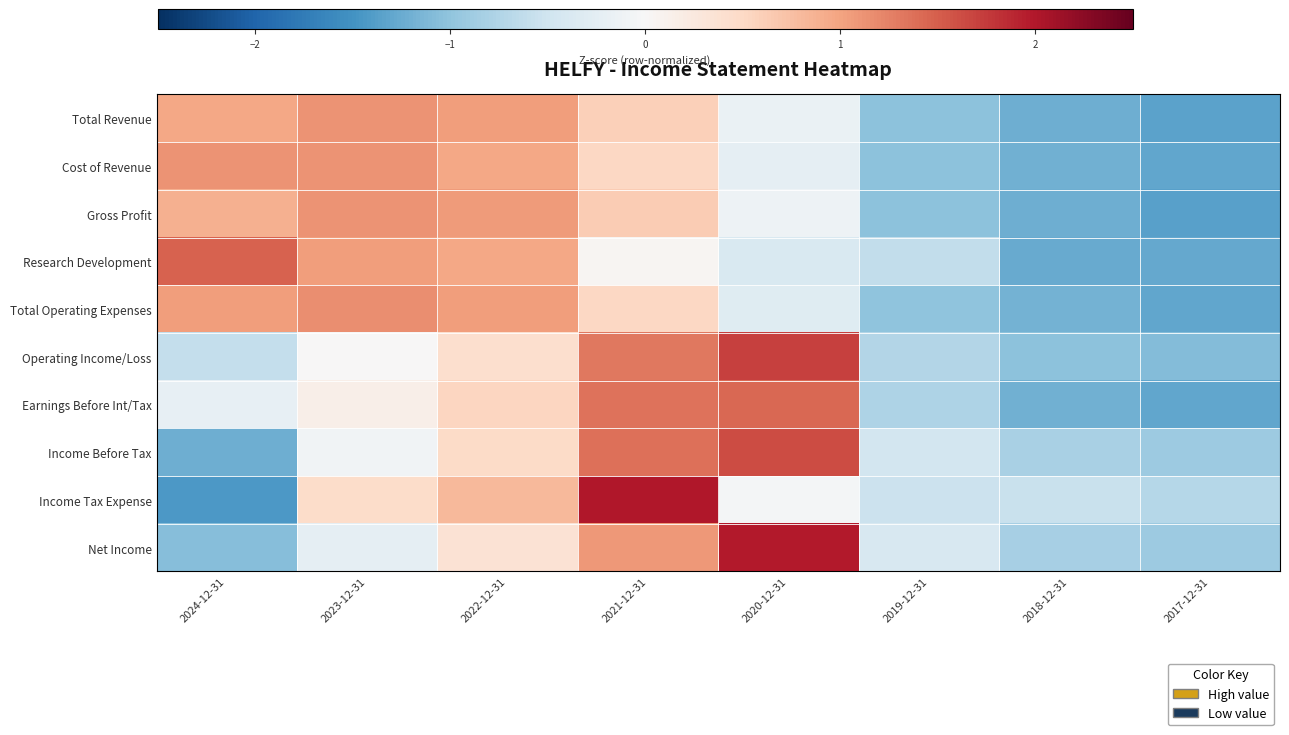

Reading left to right, list all the values displayed in this chart.

Total Revenue: 2024-12-31=1.0	2023-12-31=1.1	2022-12-31=1.0	2021-12-31=0.6	2020-12-31=-0.2	2019-12-31=-1.0	2018-12-31=-1.2	2017-12-31=-1.3
Cost of Revenue: 2024-12-31=1.1	2023-12-31=1.1	2022-12-31=1.0	2021-12-31=0.5	2020-12-31=-0.2	2019-12-31=-1.0	2018-12-31=-1.2	2017-12-31=-1.3
Gross Profit: 2024-12-31=0.9	2023-12-31=1.1	2022-12-31=1.1	2021-12-31=0.6	2020-12-31=-0.1	2019-12-31=-1.0	2018-12-31=-1.2	2017-12-31=-1.4
Research Development: 2024-12-31=1.5	2023-12-31=1.1	2022-12-31=1.0	2021-12-31=0.0	2020-12-31=-0.4	2019-12-31=-0.6	2018-12-31=-1.3	2017-12-31=-1.3
Total Operating Expenses: 2024-12-31=1.1	2023-12-31=1.2	2022-12-31=1.0	2021-12-31=0.5	2020-12-31=-0.3	2019-12-31=-1.0	2018-12-31=-1.2	2017-12-31=-1.3
Operating Income/Loss: 2024-12-31=-0.6	2023-12-31=0.0	2022-12-31=0.4	2021-12-31=1.3	2020-12-31=1.7	2019-12-31=-0.7	2018-12-31=-1.0	2017-12-31=-1.1
Earnings Before Int/Tax: 2024-12-31=-0.2	2023-12-31=0.1	2022-12-31=0.5	2021-12-31=1.4	2020-12-31=1.4	2019-12-31=-0.8	2018-12-31=-1.2	2017-12-31=-1.3
Income Before Tax: 2024-12-31=-1.2	2023-12-31=-0.1	2022-12-31=0.5	2021-12-31=1.4	2020-12-31=1.6	2019-12-31=-0.5	2018-12-31=-0.8	2017-12-31=-0.9
Income Tax Expense: 2024-12-31=-1.4	2023-12-31=0.5	2022-12-31=0.8	2021-12-31=2.0	2020-12-31=-0.0	2019-12-31=-0.5	2018-12-31=-0.6	2017-12-31=-0.7
Net Income: 2024-12-31=-1.1	2023-12-31=-0.2	2022-12-31=0.4	2021-12-31=1.1	2020-12-31=2.0	2019-12-31=-0.4	2018-12-31=-0.8	2017-12-31=-0.9